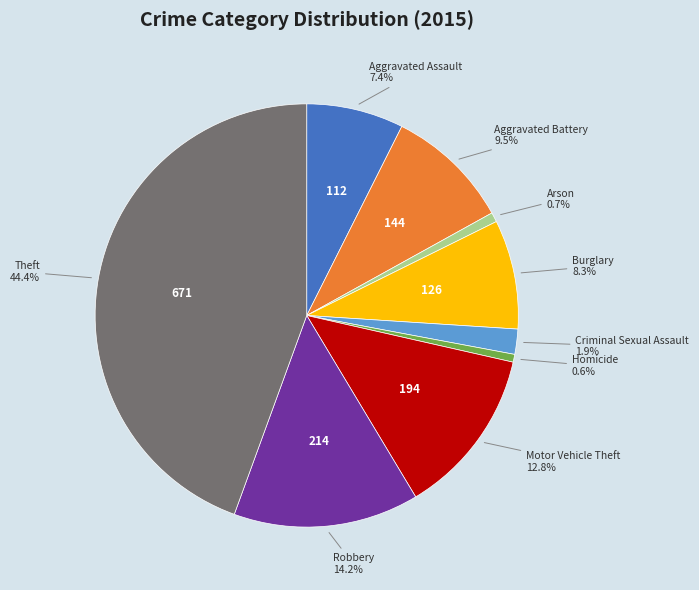

True or false: Homicide accounts for 1% of the total.

True